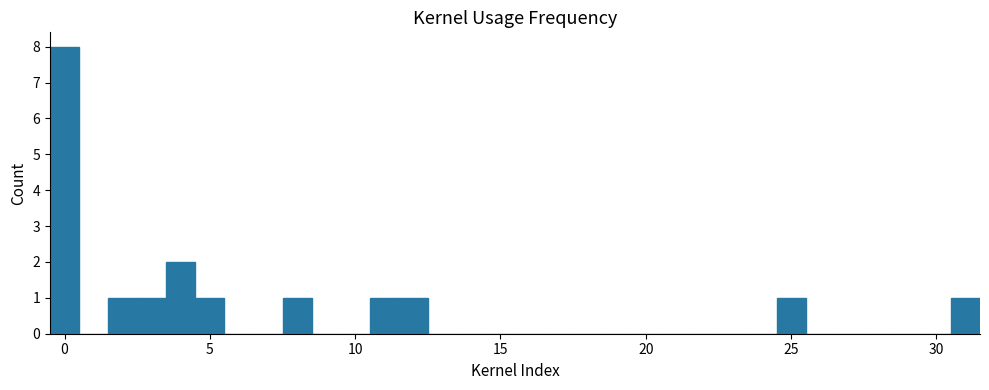

Around what value on the x-axis is the tallest bar? Give the approximate position of its centre, as read against the axis.

0.0